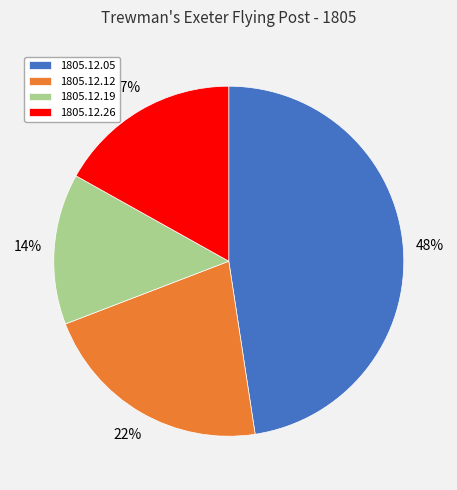

To the nearest percent, what is the average slice percentage?

25%